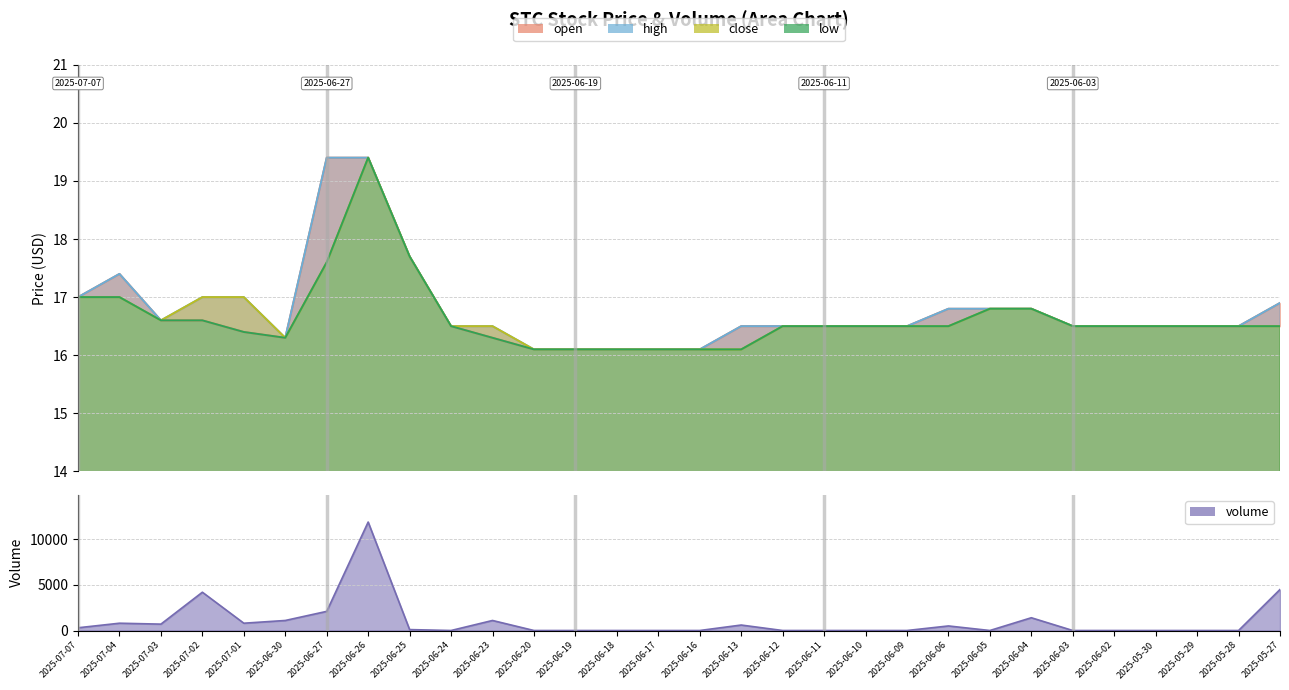

What position from the right is 2025-06-12?

13